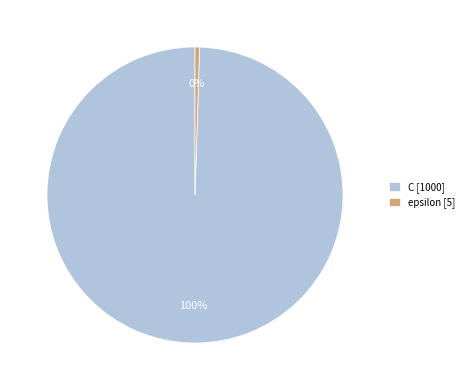

True or false: epsilon accounts for 0% of the total.

True